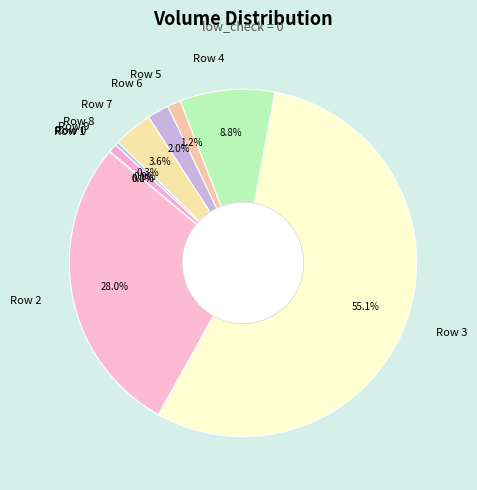

What portion of the pie excludes Row 2?

72.0%